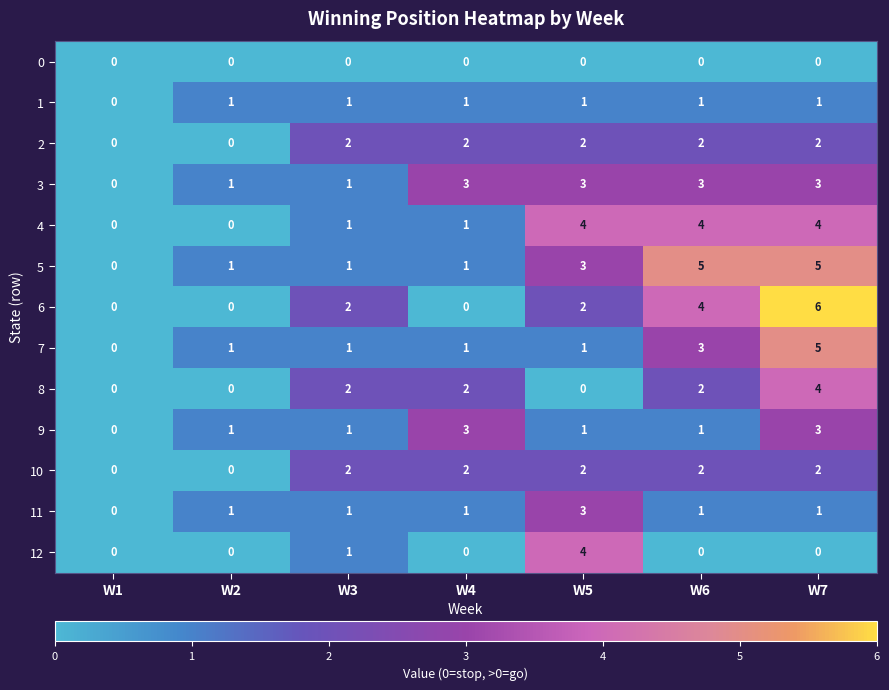

What is the maximum value for 6?

6